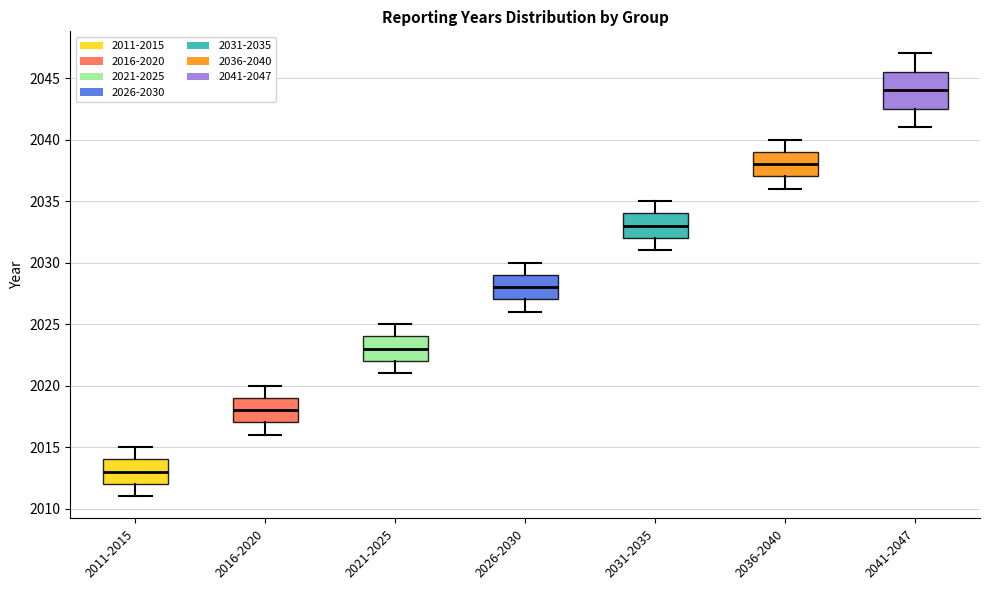

Which box has the lowest median line?

2011-2015